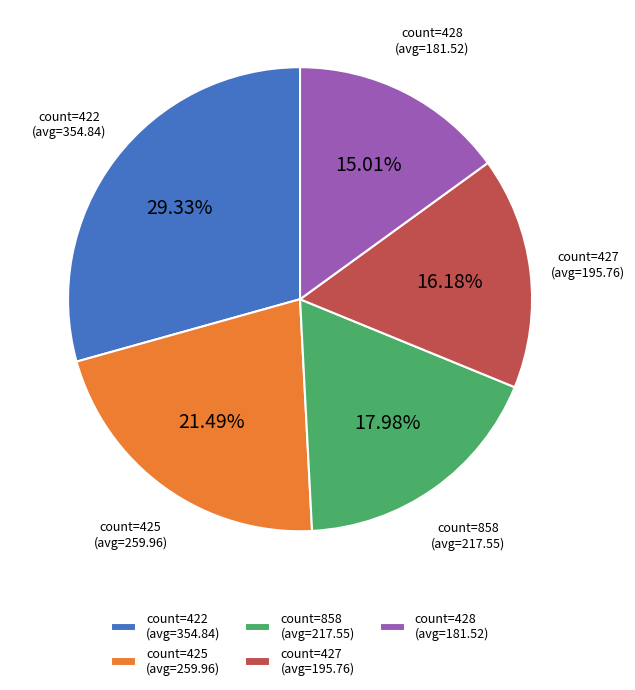

Is there a majority slice in this chart?

No